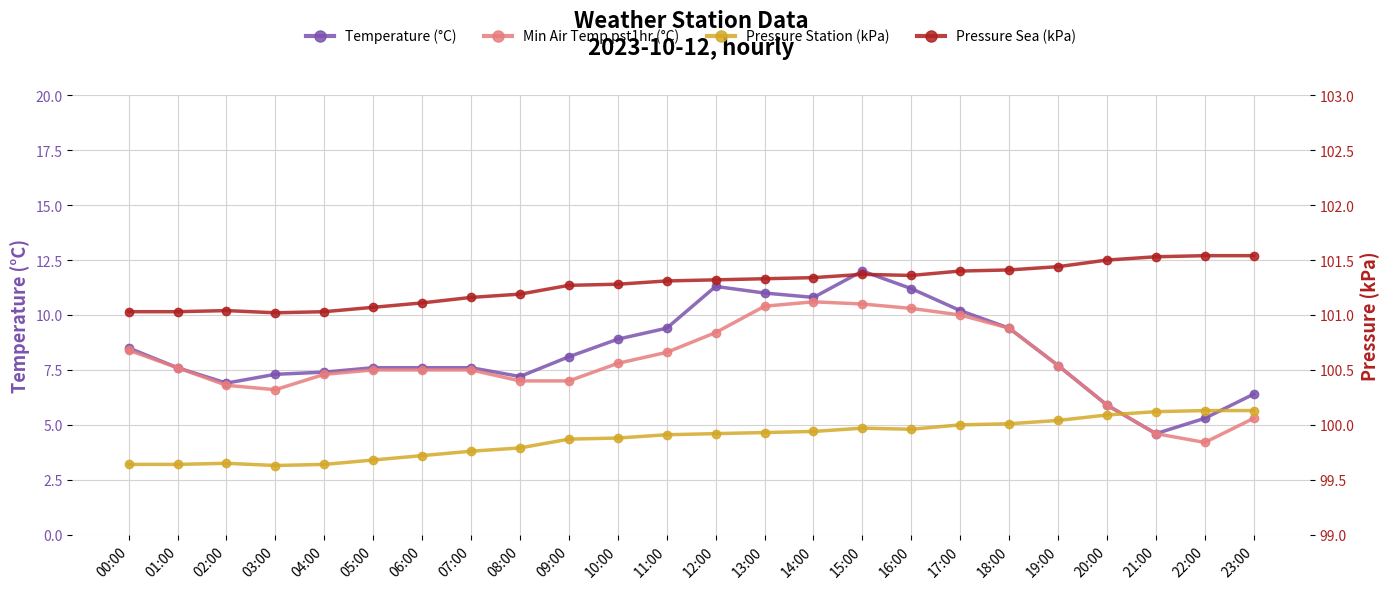

Reading left to right, what are all the values shown in this chart?

Temperature (°C): 00:00=8.5	01:00=7.6	02:00=6.9	03:00=7.3	04:00=7.4	05:00=7.6	06:00=7.6	07:00=7.6	08:00=7.2	09:00=8.1	10:00=8.9	11:00=9.4	12:00=11.3	13:00=11.0	14:00=10.8	15:00=12.0	16:00=11.2	17:00=10.2	18:00=9.4	19:00=7.7	20:00=5.9	21:00=4.6	22:00=5.3	23:00=6.4
Min Air Temp pst1hr (°C): 00:00=8.4	01:00=7.6	02:00=6.8	03:00=6.6	04:00=7.3	05:00=7.5	06:00=7.5	07:00=7.5	08:00=7.0	09:00=7.0	10:00=7.8	11:00=8.3	12:00=9.2	13:00=10.4	14:00=10.6	15:00=10.5	16:00=10.3	17:00=10.0	18:00=9.4	19:00=7.7	20:00=5.9	21:00=4.6	22:00=4.2	23:00=5.3
Pressure Station (kPa): 00:00=99.6	01:00=99.6	02:00=99.7	03:00=99.6	04:00=99.6	05:00=99.7	06:00=99.7	07:00=99.8	08:00=99.8	09:00=99.9	10:00=99.9	11:00=99.9	12:00=99.9	13:00=99.9	14:00=99.9	15:00=100.0	16:00=100.0	17:00=100.0	18:00=100.0	19:00=100.0	20:00=100.1	21:00=100.1	22:00=100.1	23:00=100.1
Pressure Sea (kPa): 00:00=101.0	01:00=101.0	02:00=101.0	03:00=101.0	04:00=101.0	05:00=101.1	06:00=101.1	07:00=101.2	08:00=101.2	09:00=101.3	10:00=101.3	11:00=101.3	12:00=101.3	13:00=101.3	14:00=101.3	15:00=101.4	16:00=101.4	17:00=101.4	18:00=101.4	19:00=101.4	20:00=101.5	21:00=101.5	22:00=101.5	23:00=101.5